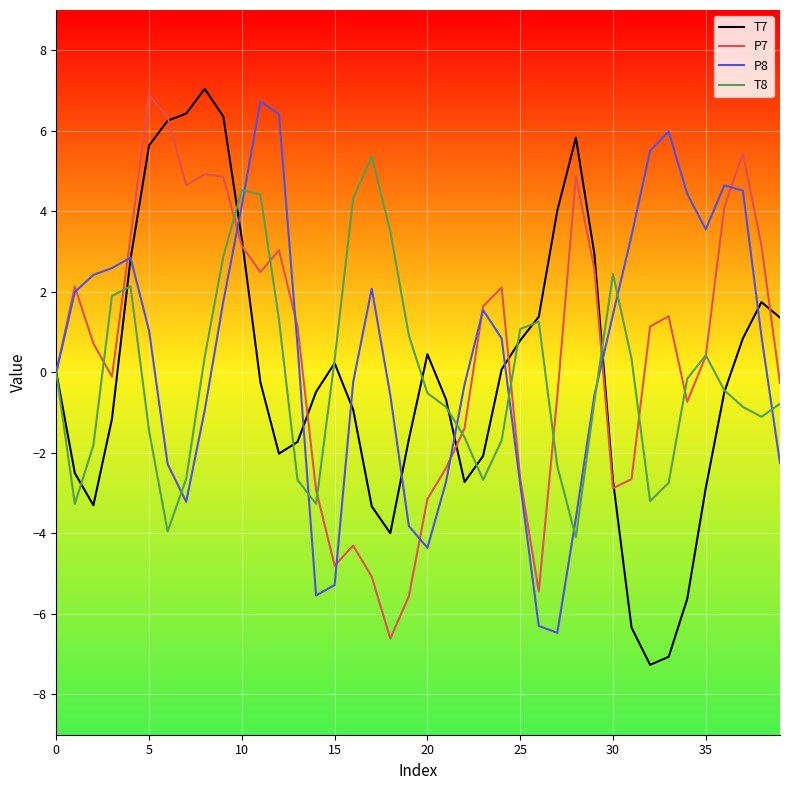

True or false: T7 has more than 0 interior local peaks.

True